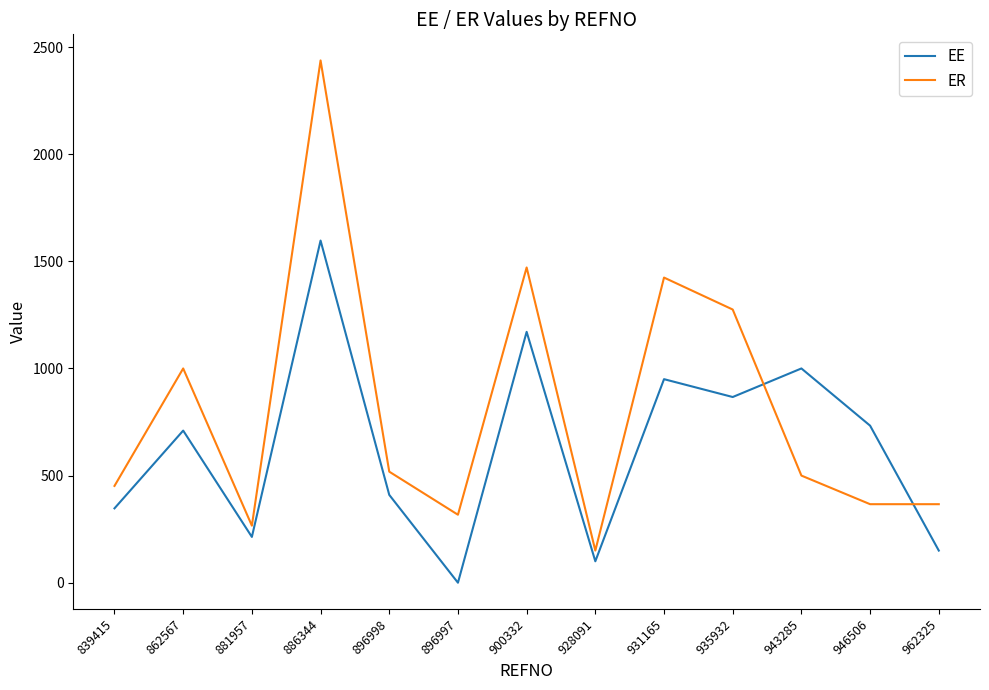

Rank the series by their average value, from highest to lowest.

ER, EE